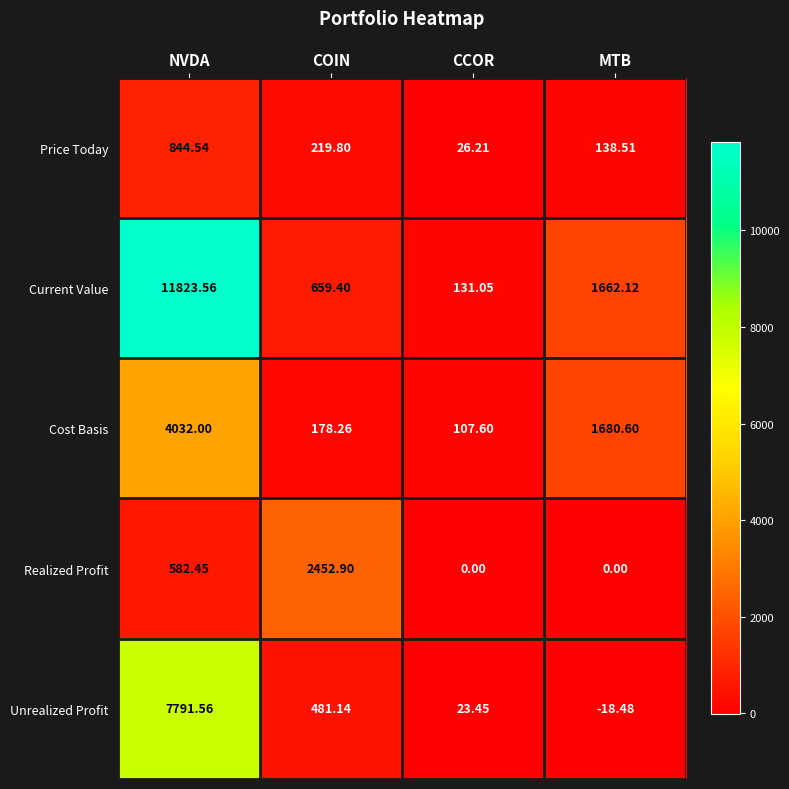

At which category is the sum across all series the highest?

NVDA